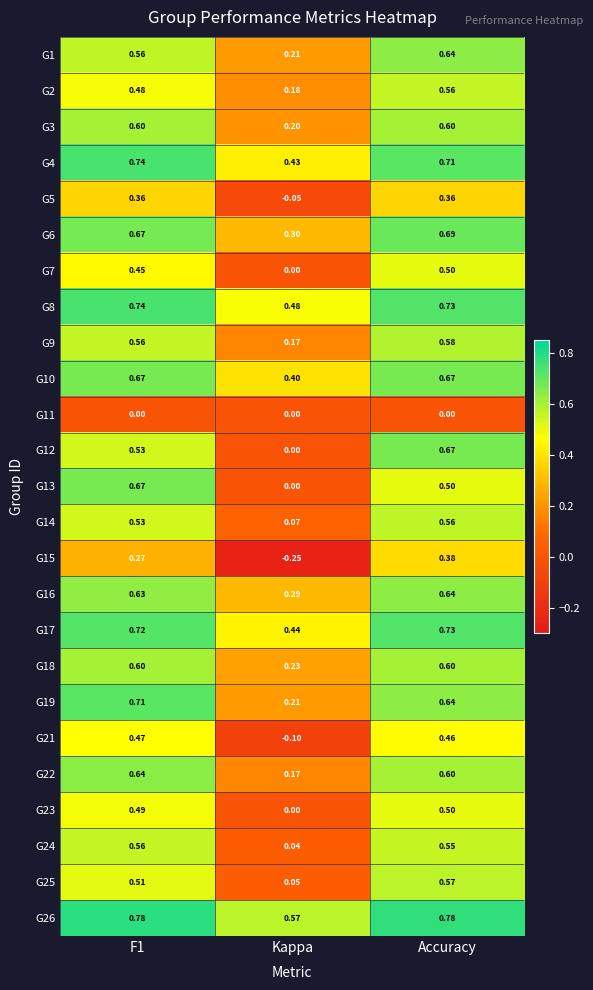

At which category does the chart reach its minimum across all series?

Kappa